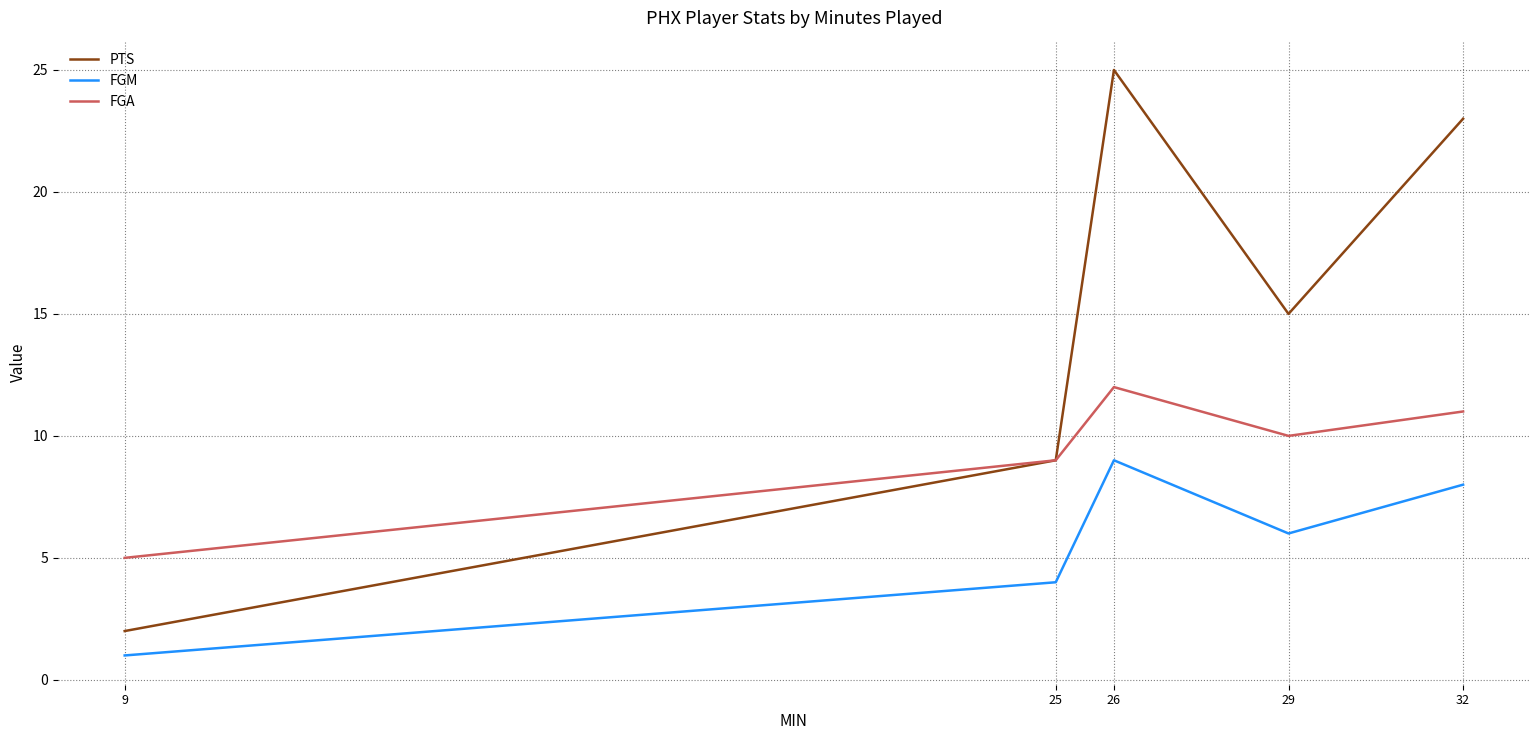

Rank the categories by FGA value from lowest to highest.

9, 25, 29, 32, 26